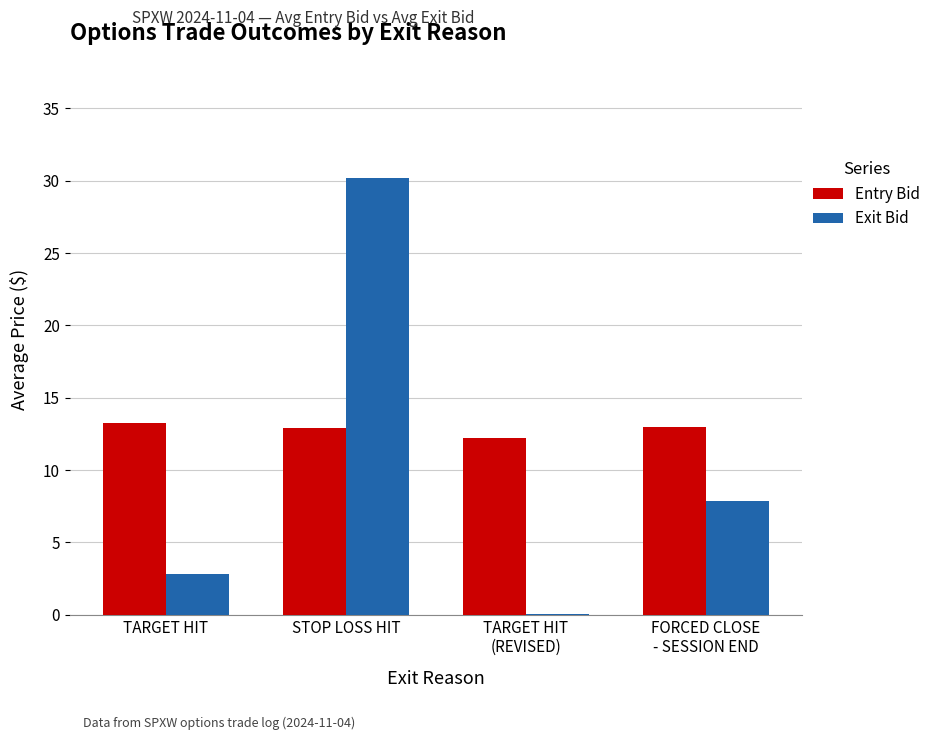

Which category has the highest value across all series?

STOP LOSS HIT